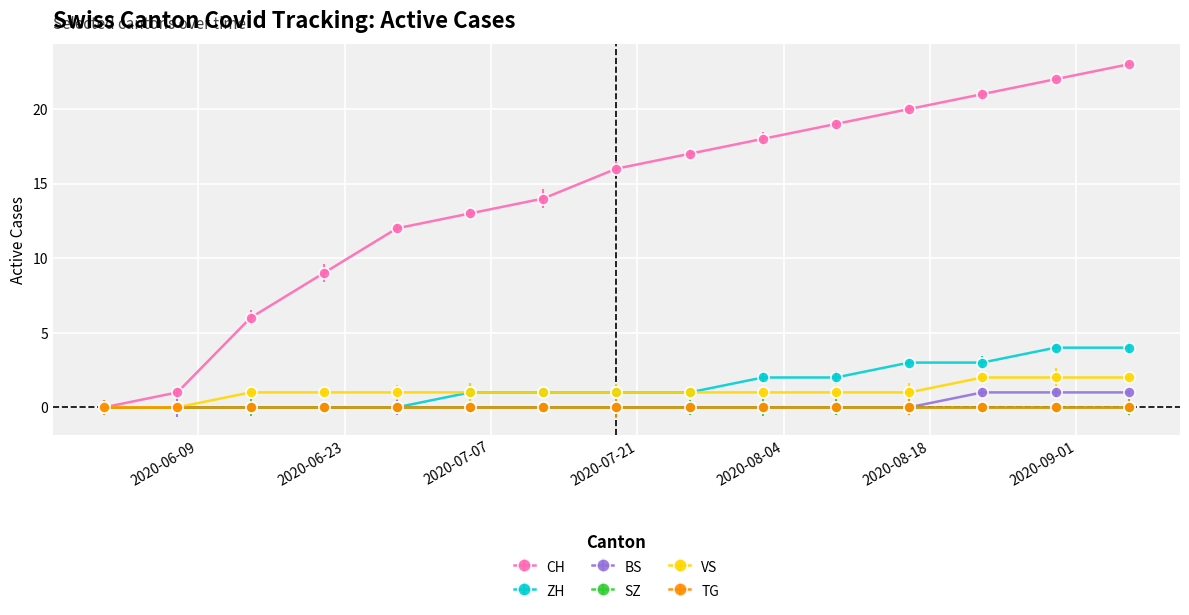

What is the maximum value for ZH?

4